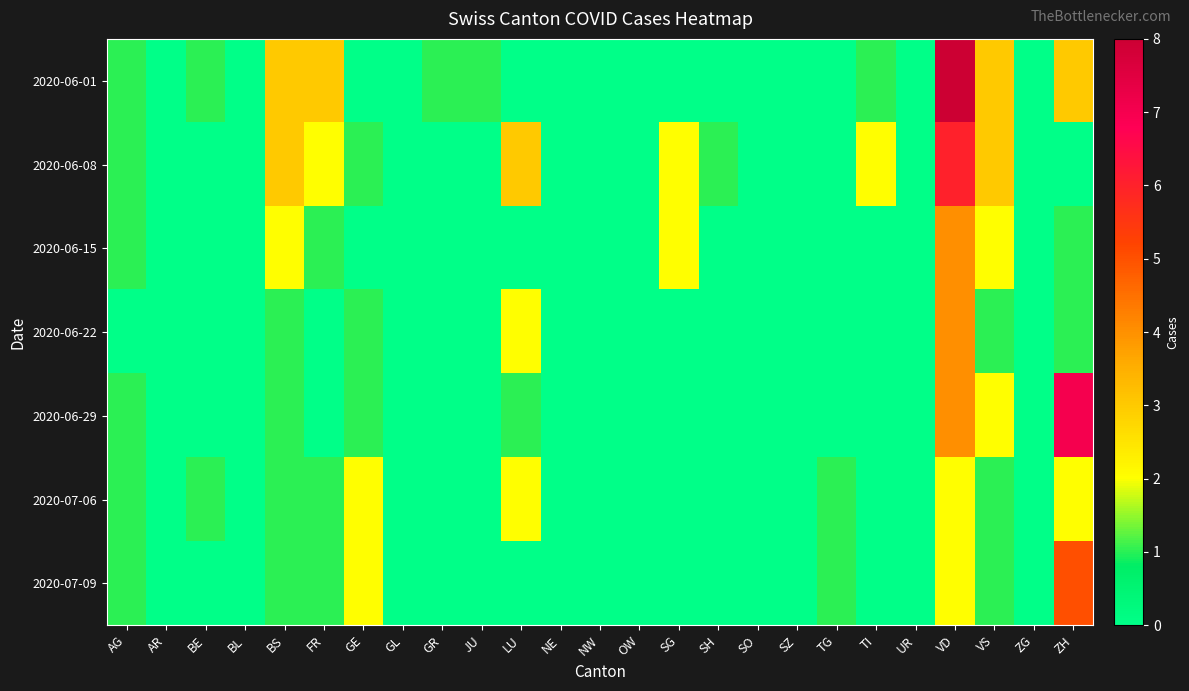

Which series has the largest total across all categories?

2020-06-01